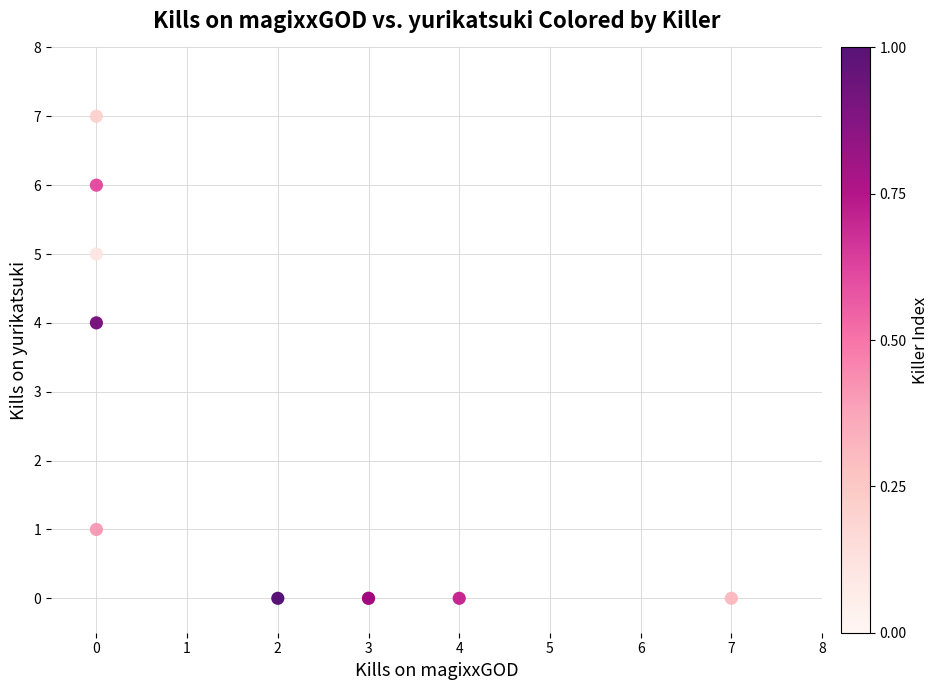

What Y value in the scatter plot is closest to 3?

4